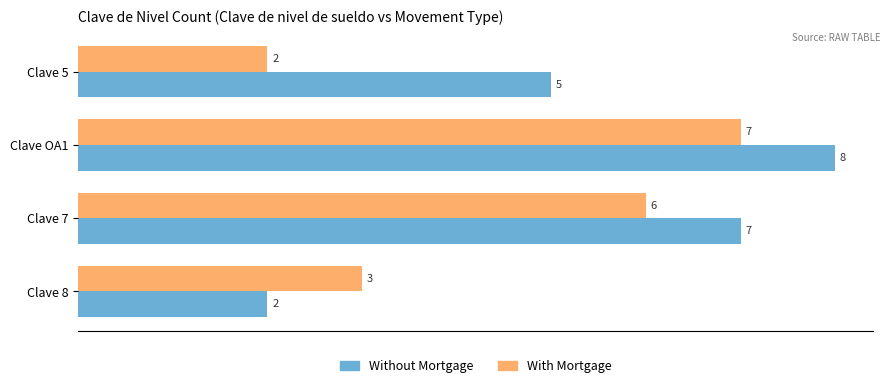

At which category is the sum across all series the highest?

Clave OA1